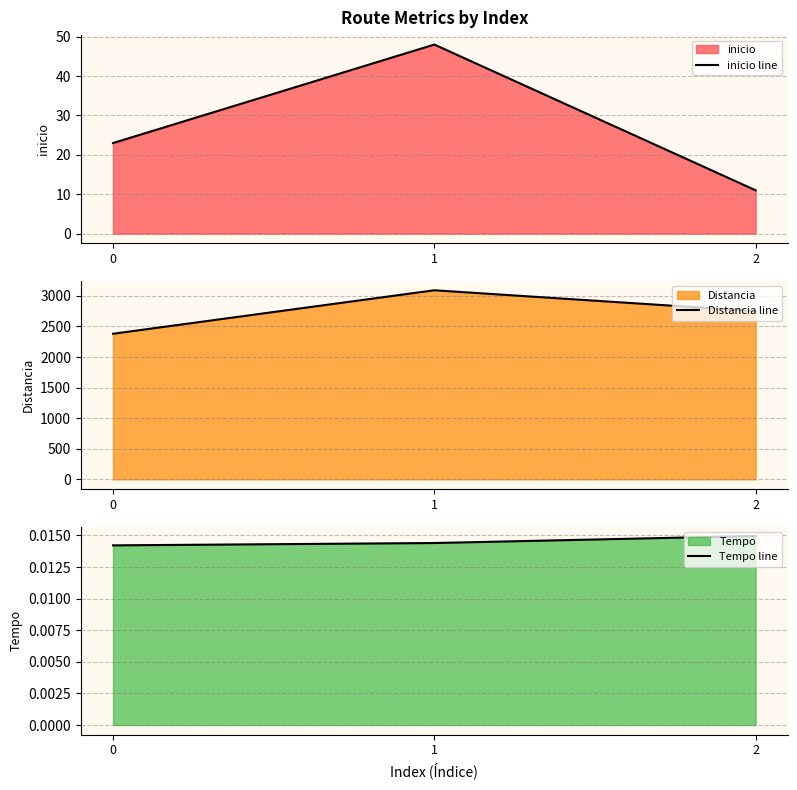

What is the average value of the Distancia line series?

2740